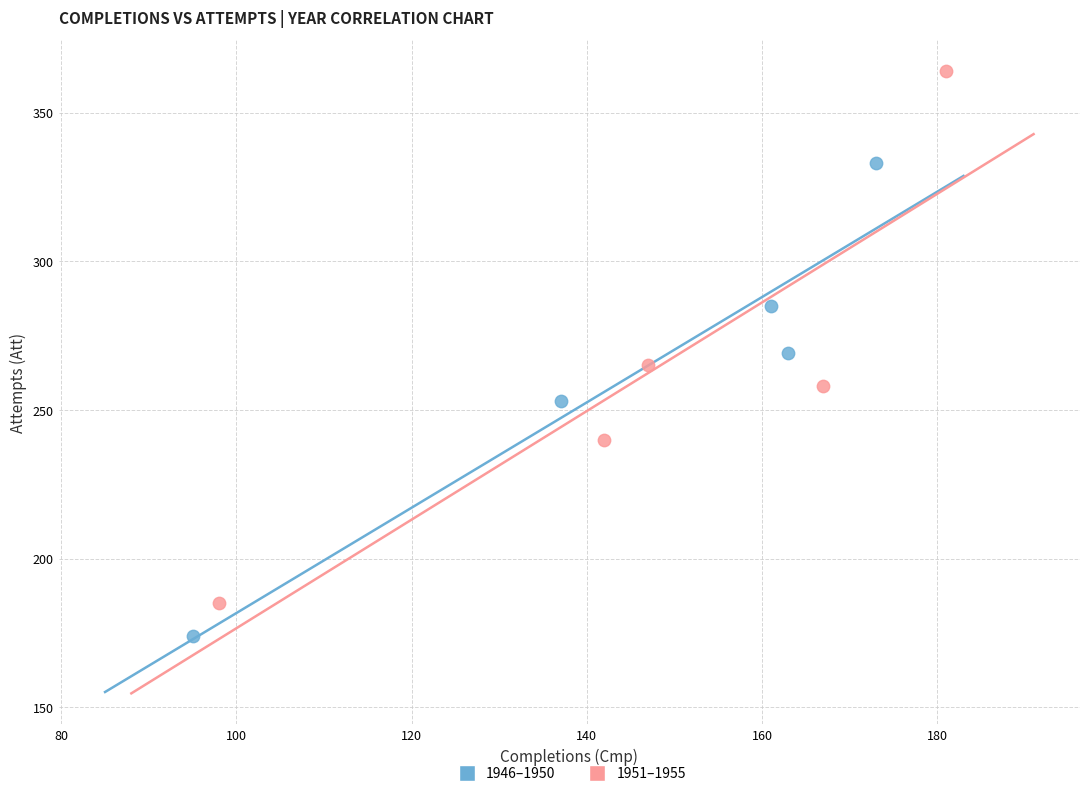

Which series has the largest Y range (max minus min)?

1951–1955